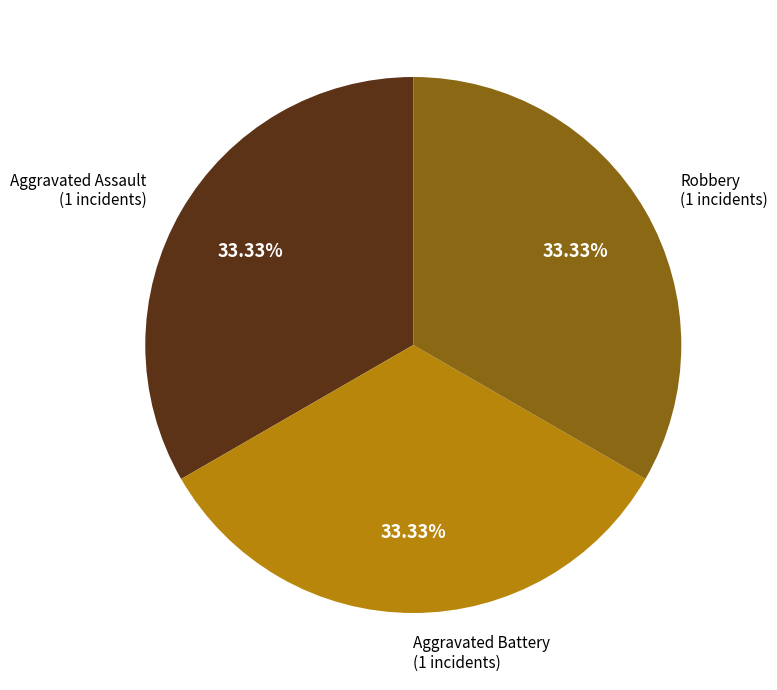

Is there a majority slice in this chart?

No